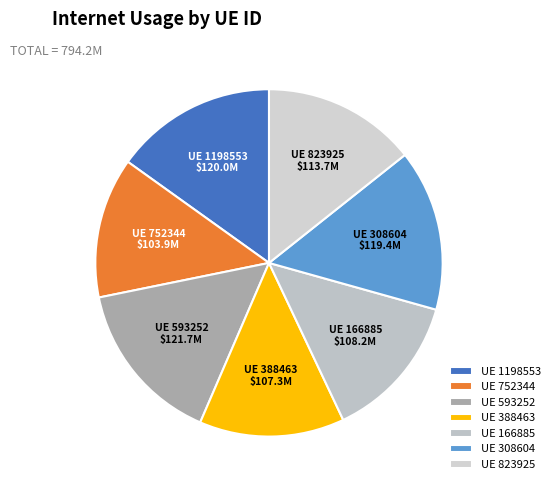

Combined, do UE 752344 and UE 388463 account for over 50%?

No